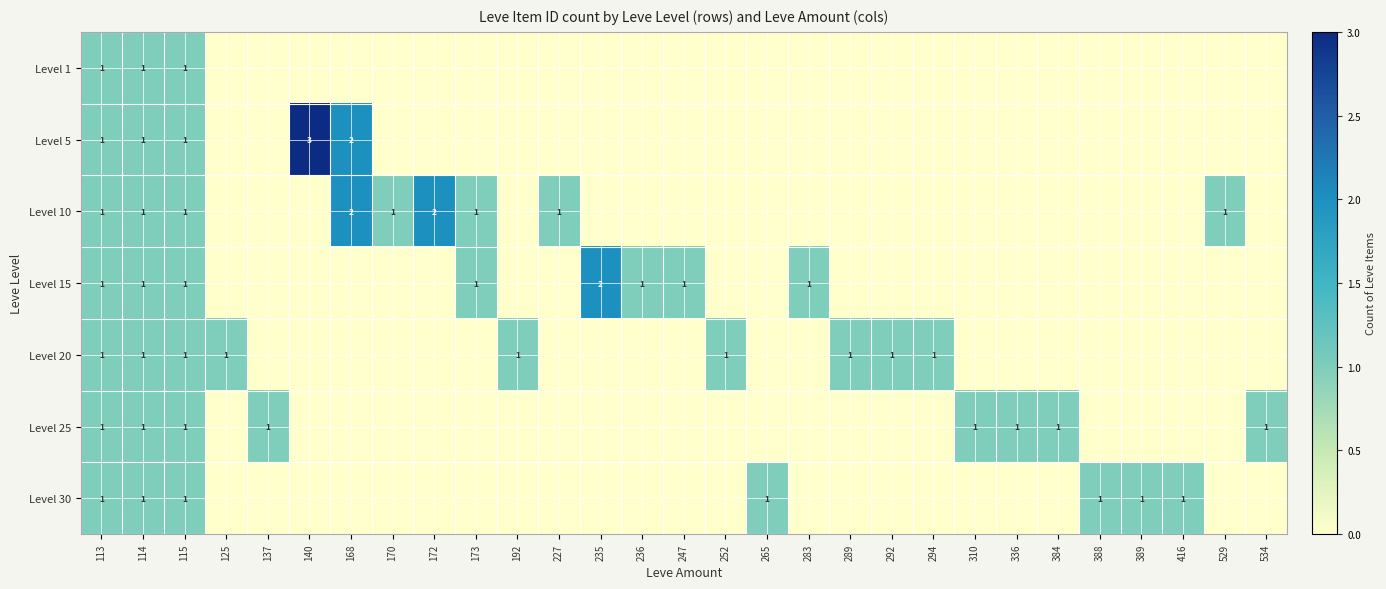

The value of Level 5 at 168 is 3. True or false?

False